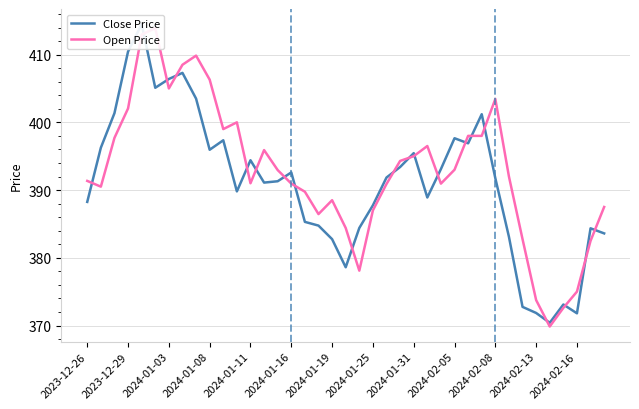

Which series has the widest spread of values?

Close Price